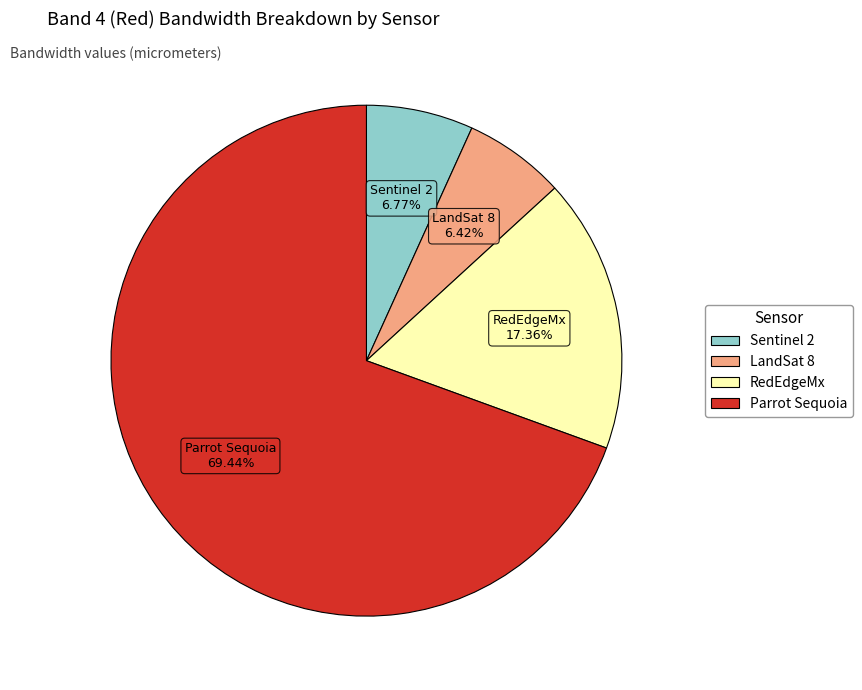

To the nearest percent, what portion does Parrot Sequoia represent?

69%